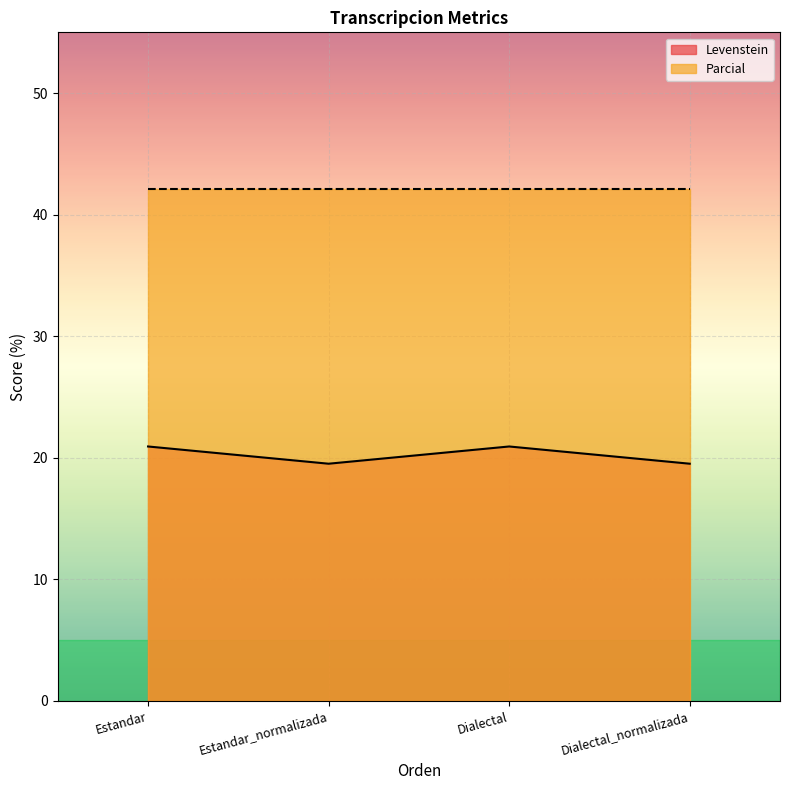

What is the difference between the maximum and second lowest values?

1.4